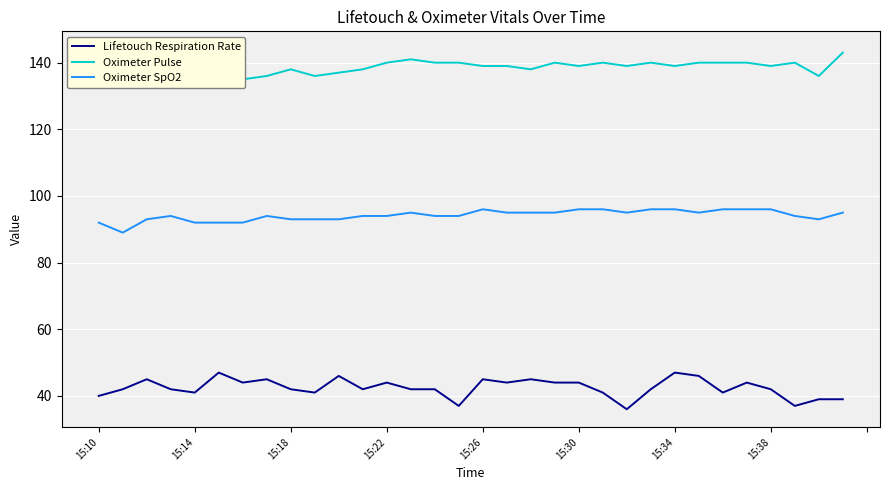

What are all the series names shown in the legend?

Lifetouch Respiration Rate, Oximeter Pulse, Oximeter SpO2